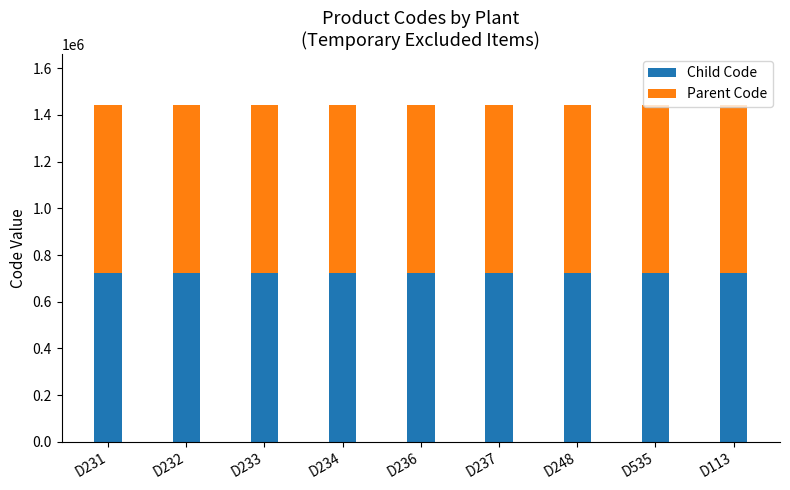

The value of Child Code at D237 is 958948. True or false?

False